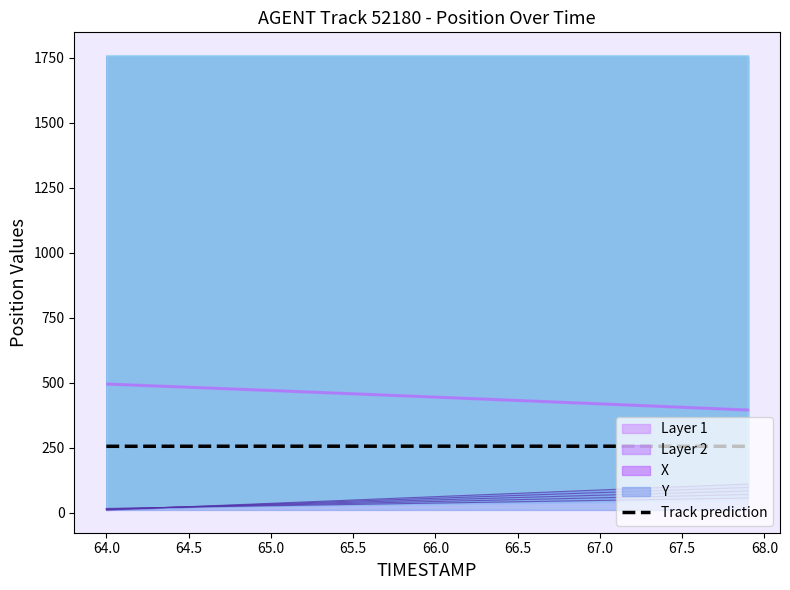

How many data points are above 255?

38